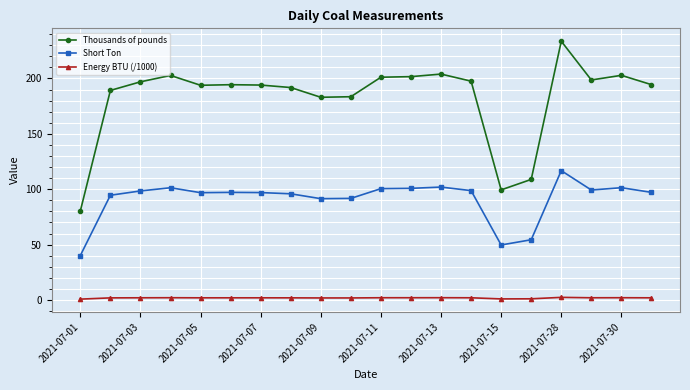

List the series in order of their overall mean, highest first.

Thousands of pounds, Short Ton, Energy BTU (/1000)